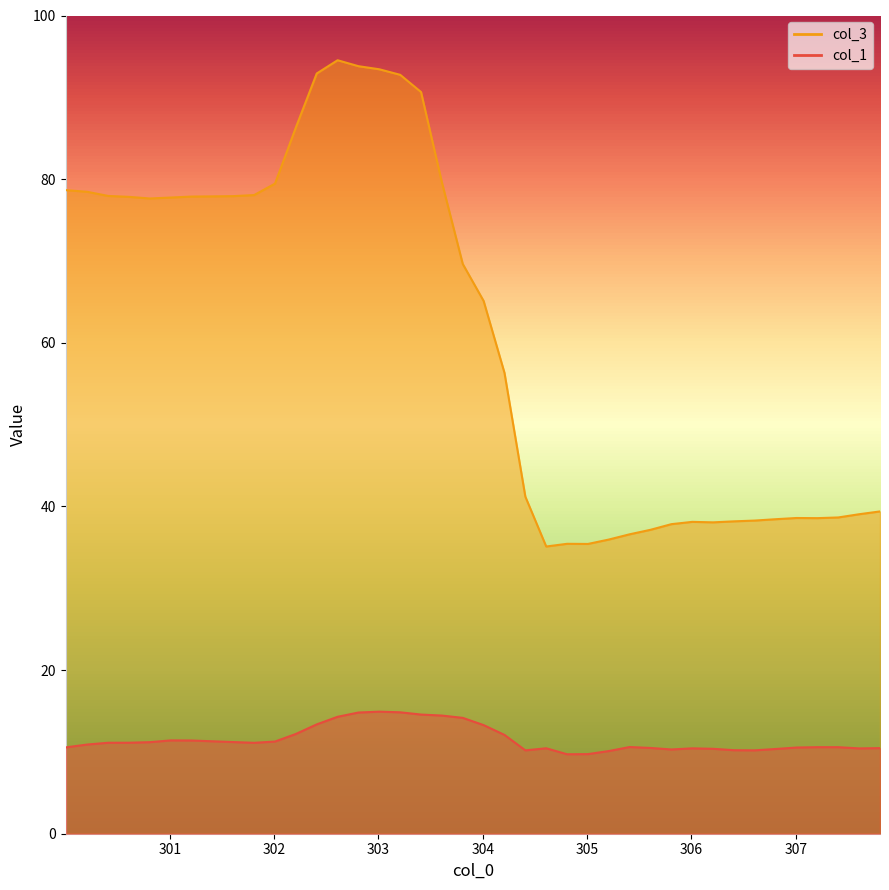

Does the chart have visible grid lines?

No